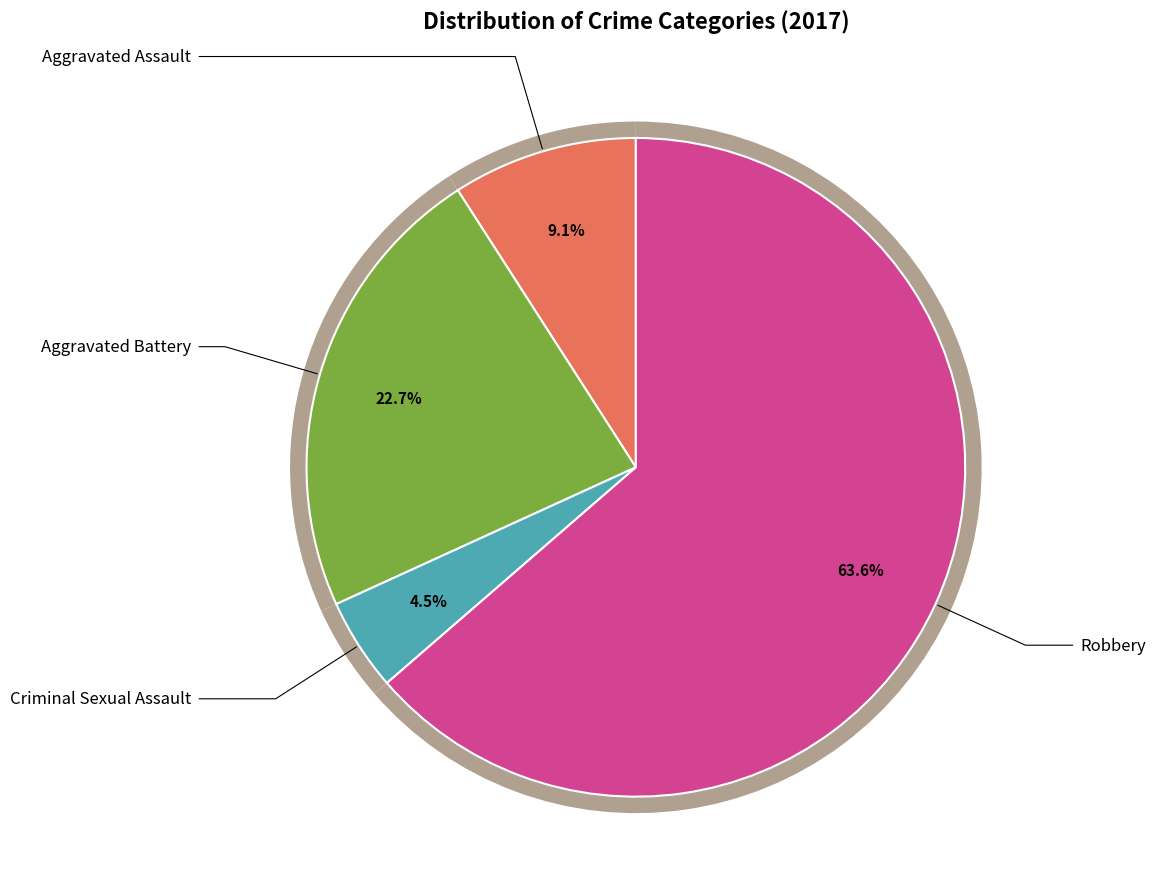

True or false: Criminal Sexual Assault accounts for 16% of the total.

False